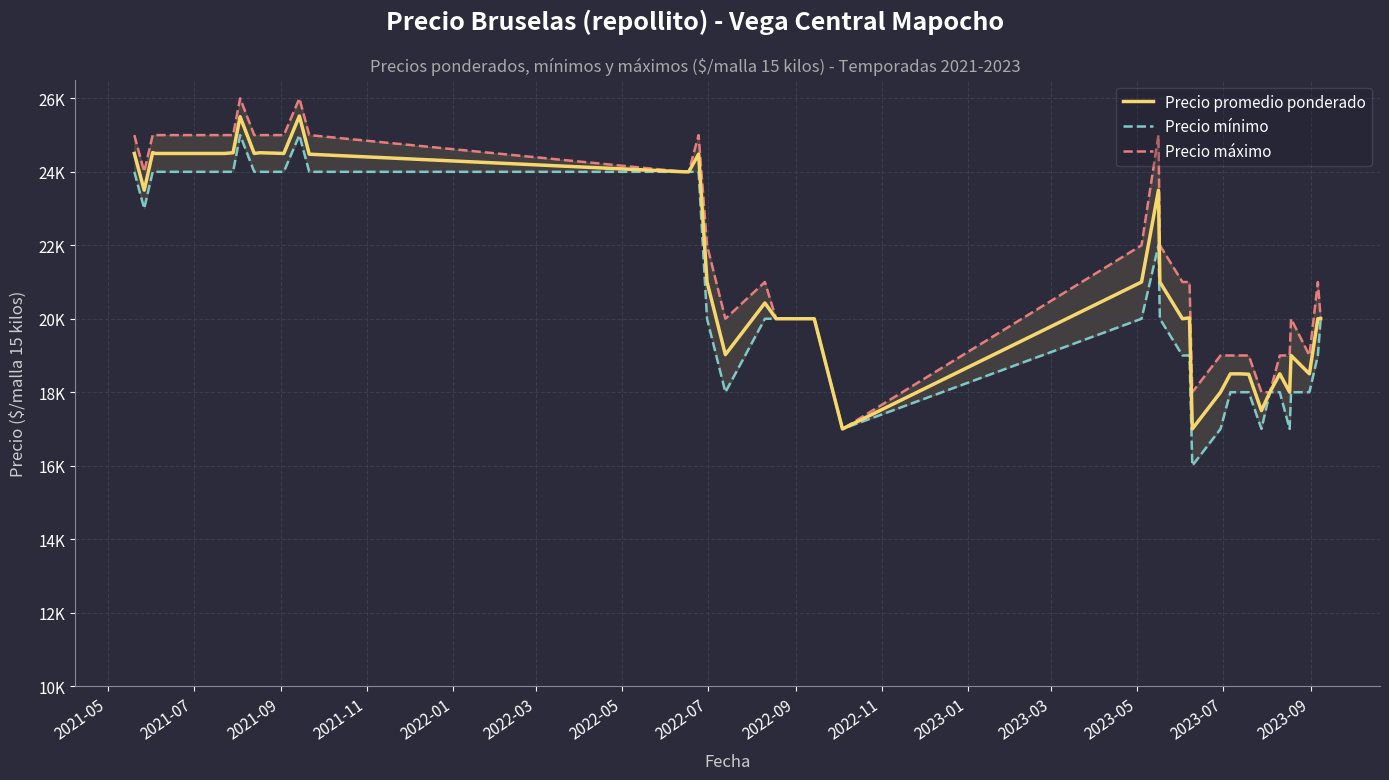

The Precio promedio ponderado series shows 5847 at 33. True or false?

False